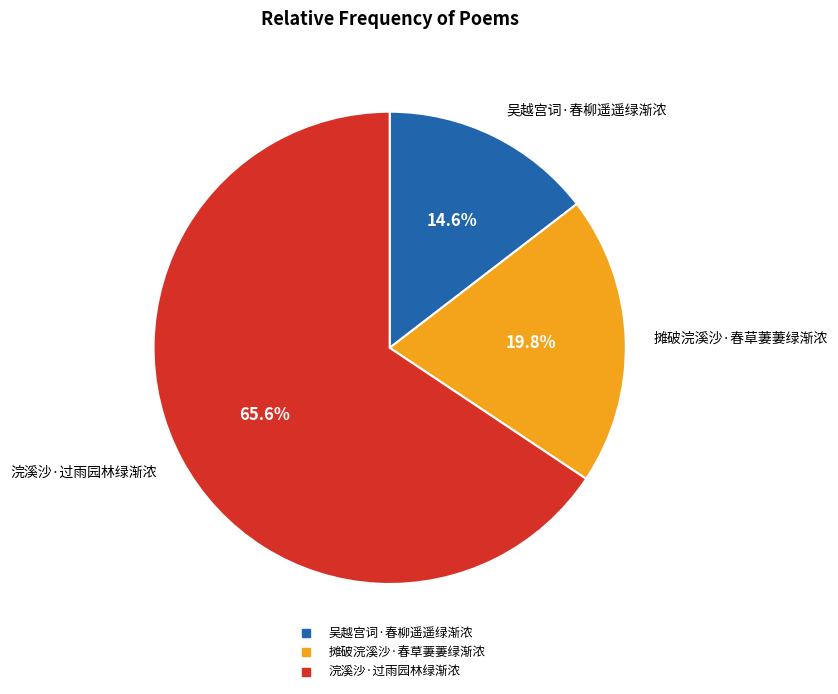

Approximately how many times larger is the value at 摊破浣溪沙·春草萋萋绿渐浓 compared to 浣溪沙·过雨园林绿渐浓?

0.3